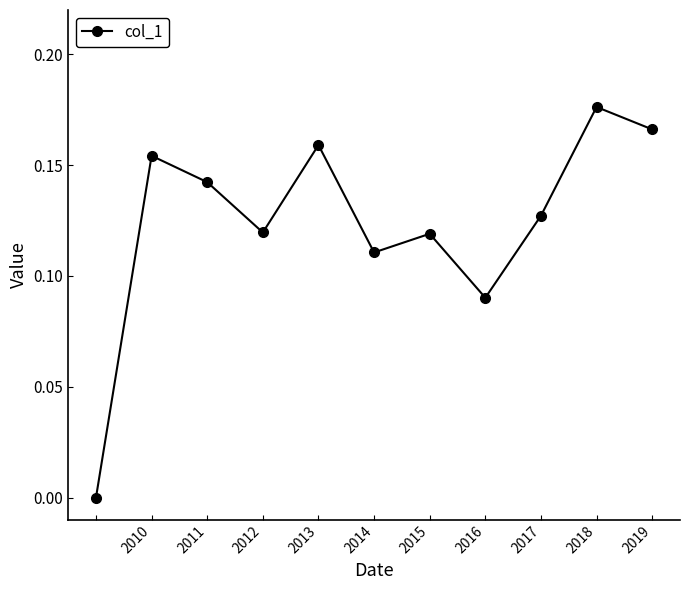

How many interior local valleys (lower than both neighbors) does the data have?

3